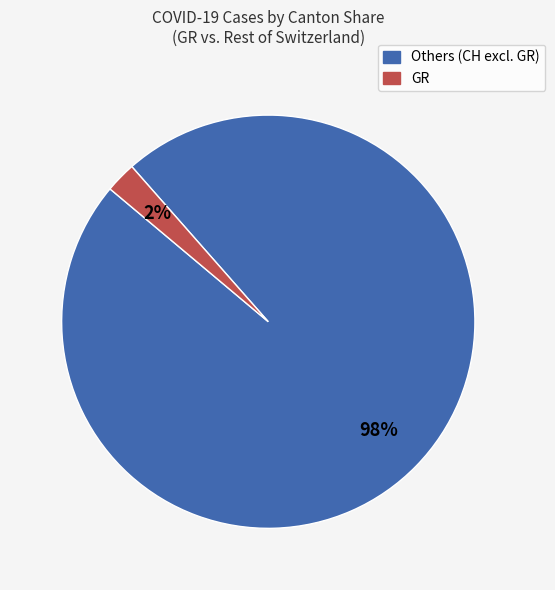

Is there a majority slice in this chart?

Yes